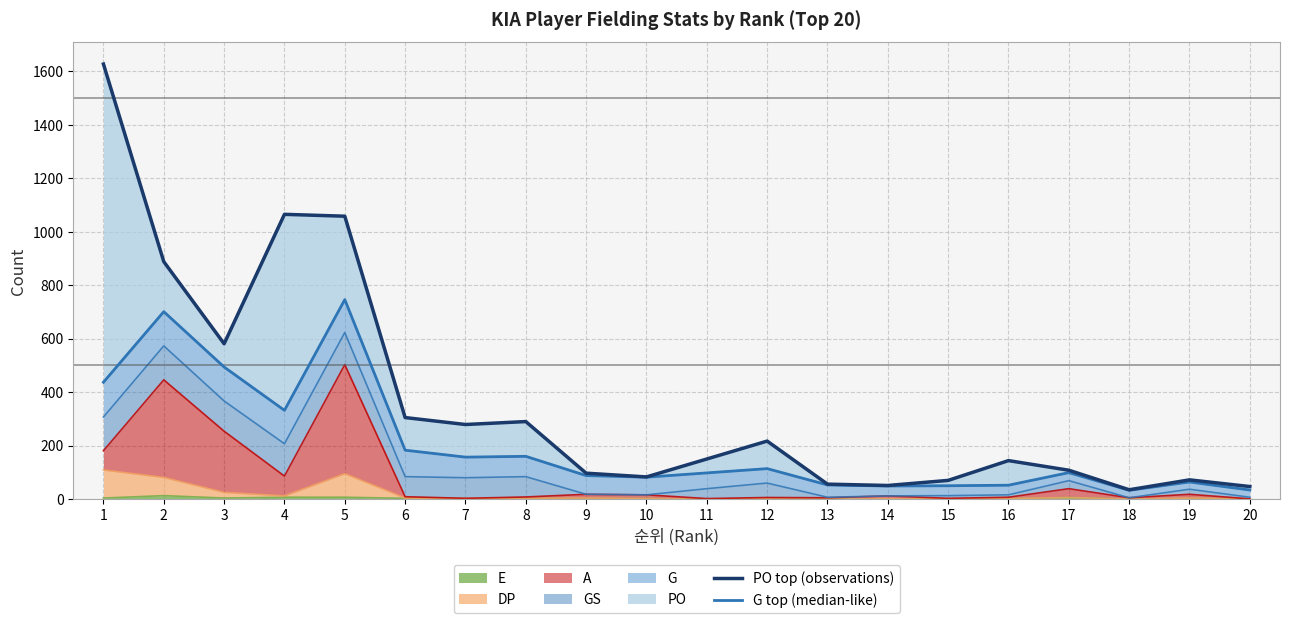

At which category does G top (median-like) reach its first local peak?

2